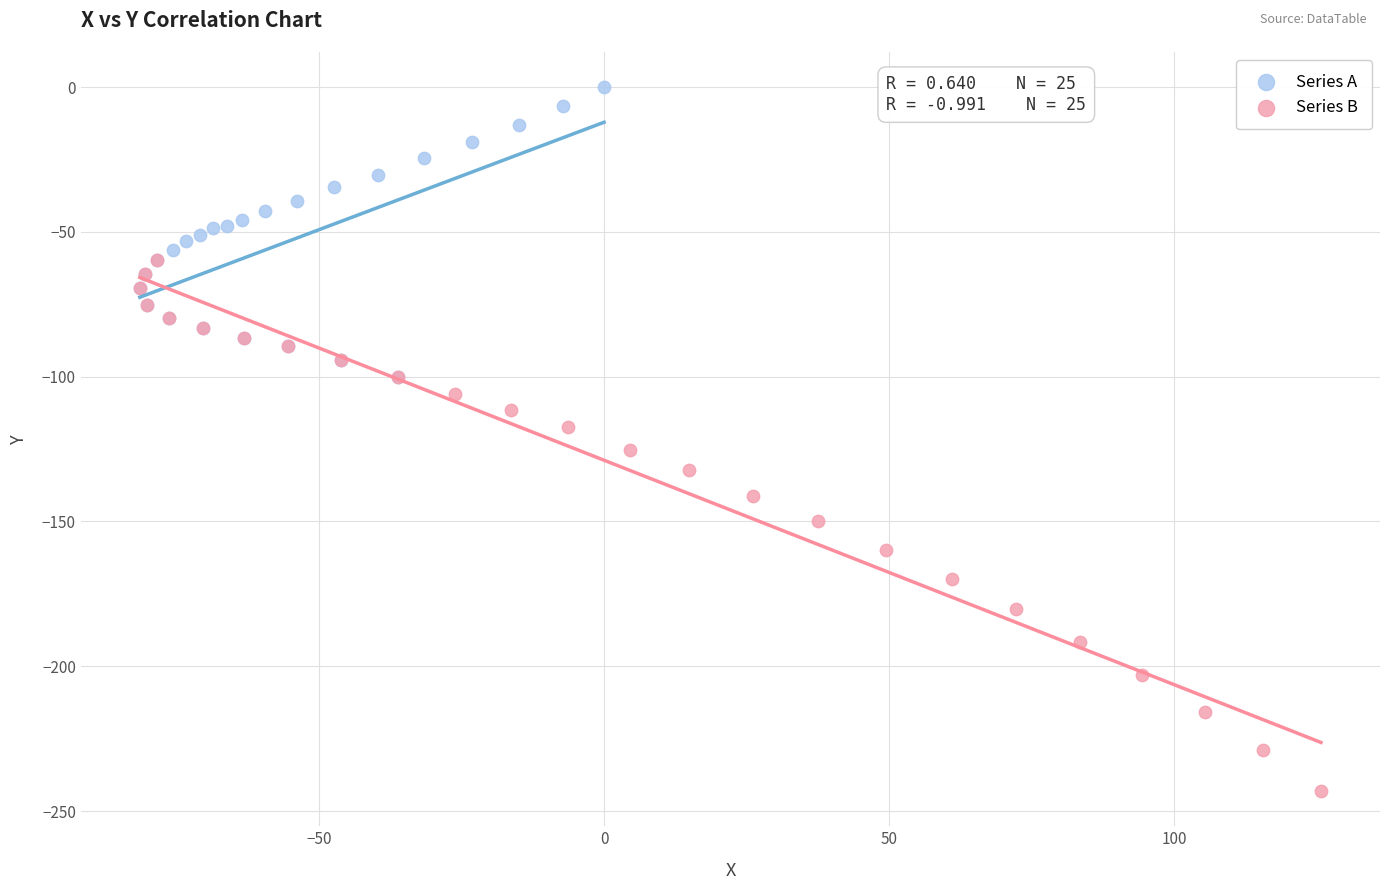

Which series reaches the maximum Y coordinate?

Series A